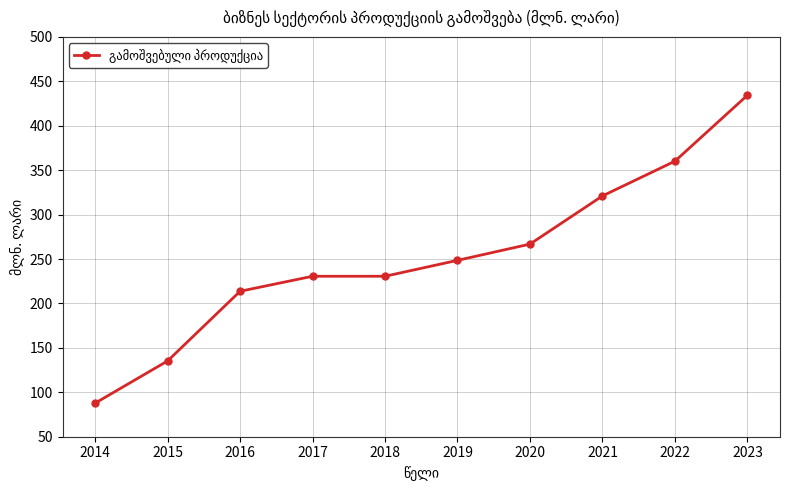

What value does the data have at 2017?

230.6